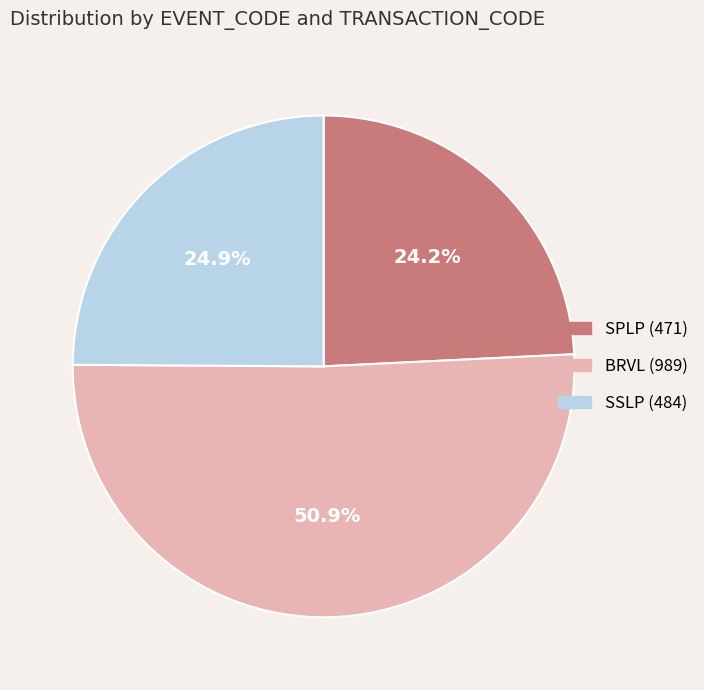

Which slice represents more than half of the pie?

BRVL (989)